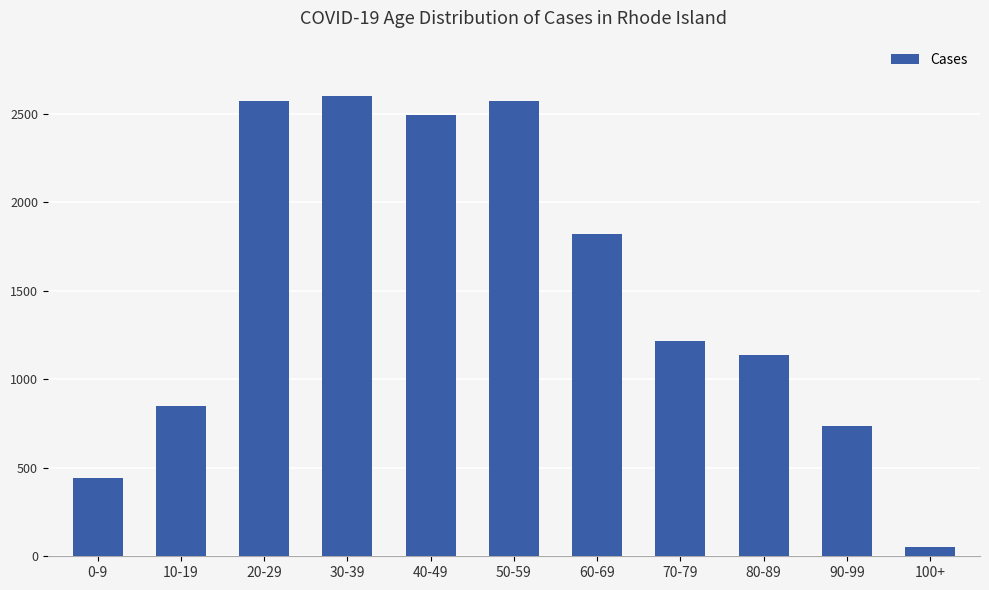

What is the label of the 7th bar from the right?

40-49